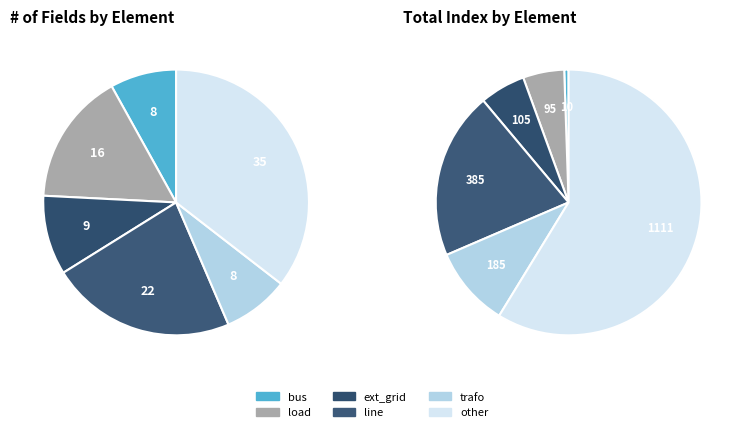

Which category has the biggest portion of the pie?

other